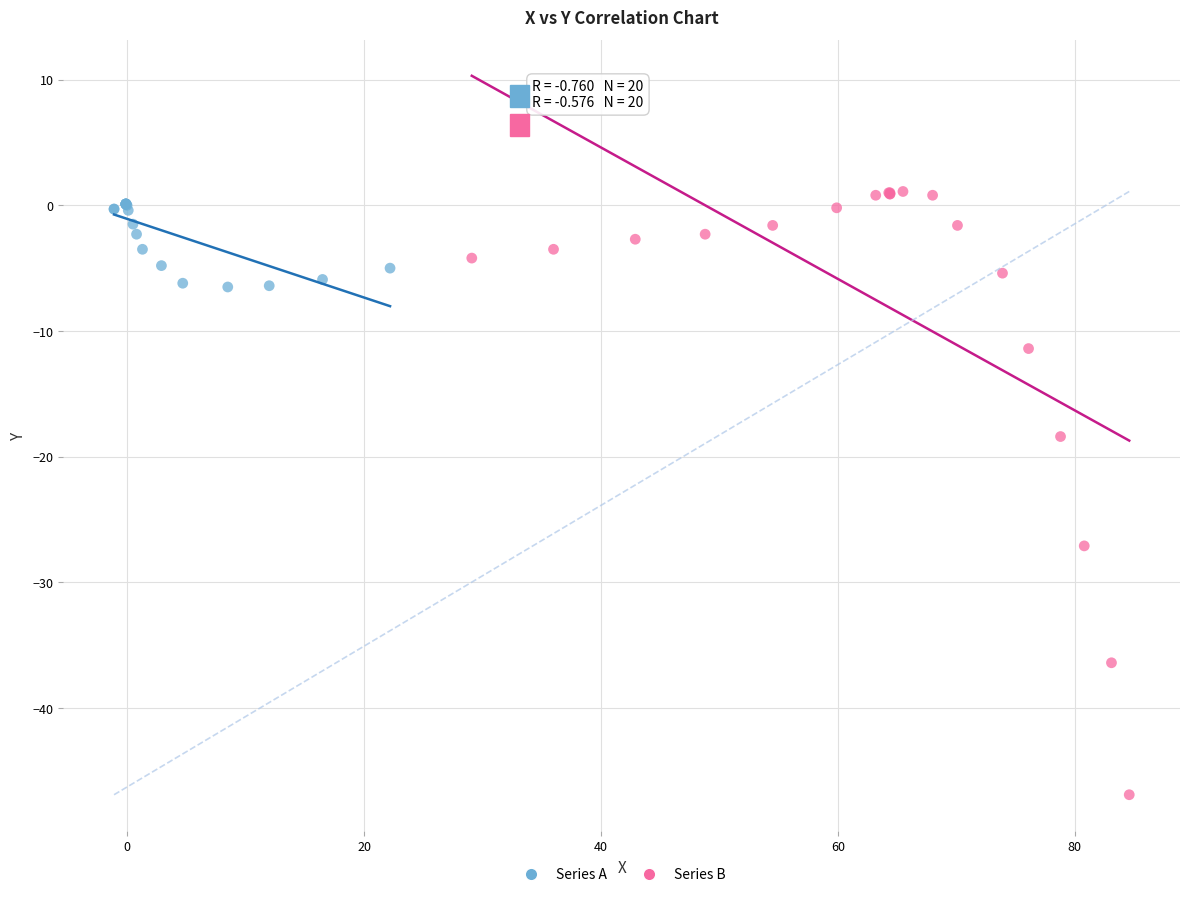

Which series reaches the minimum Y coordinate?

Series B